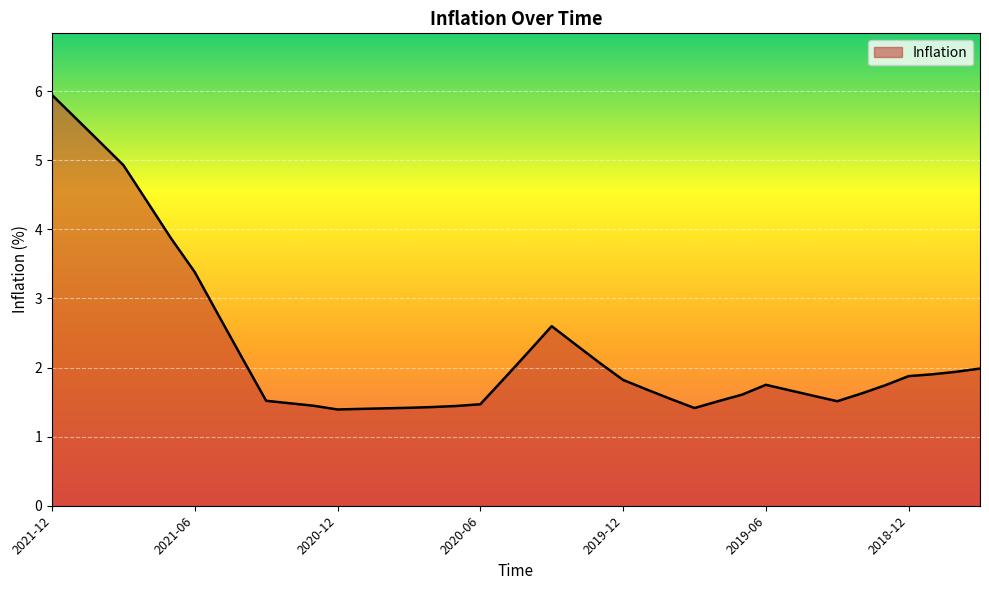

What is the greatest value displayed?

5.9